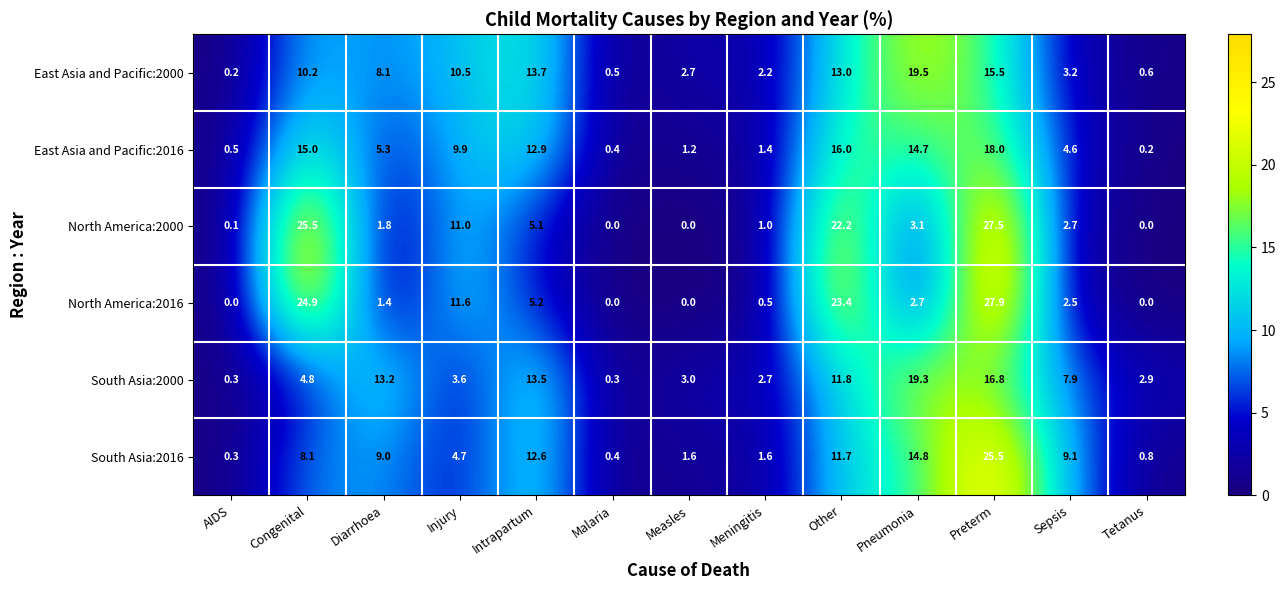

What is the difference between the East Asia and Pacific:2000 values at Pneumonia and Malaria?

19.0